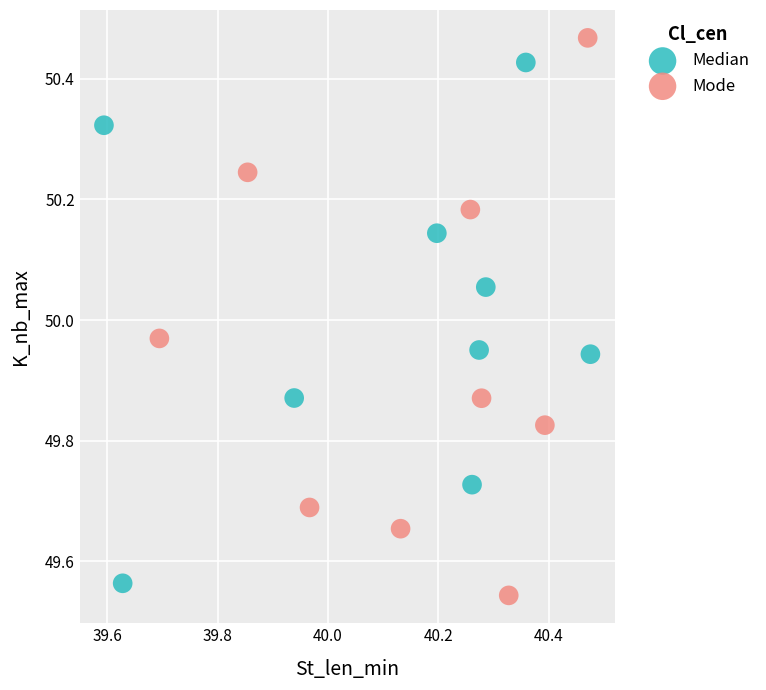

Which series reaches the maximum Y coordinate?

Mode